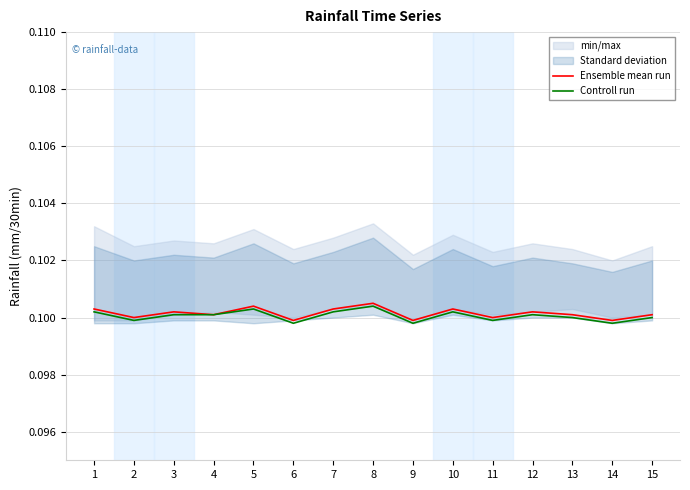

Does the chart have visible grid lines?

Yes